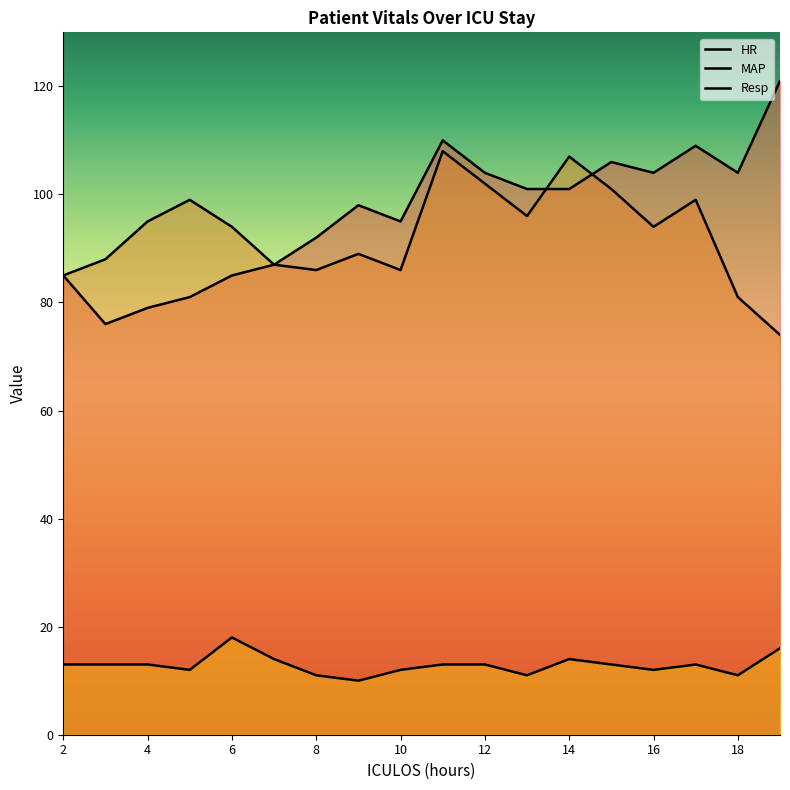

What is the minimum value shown in the chart?

10